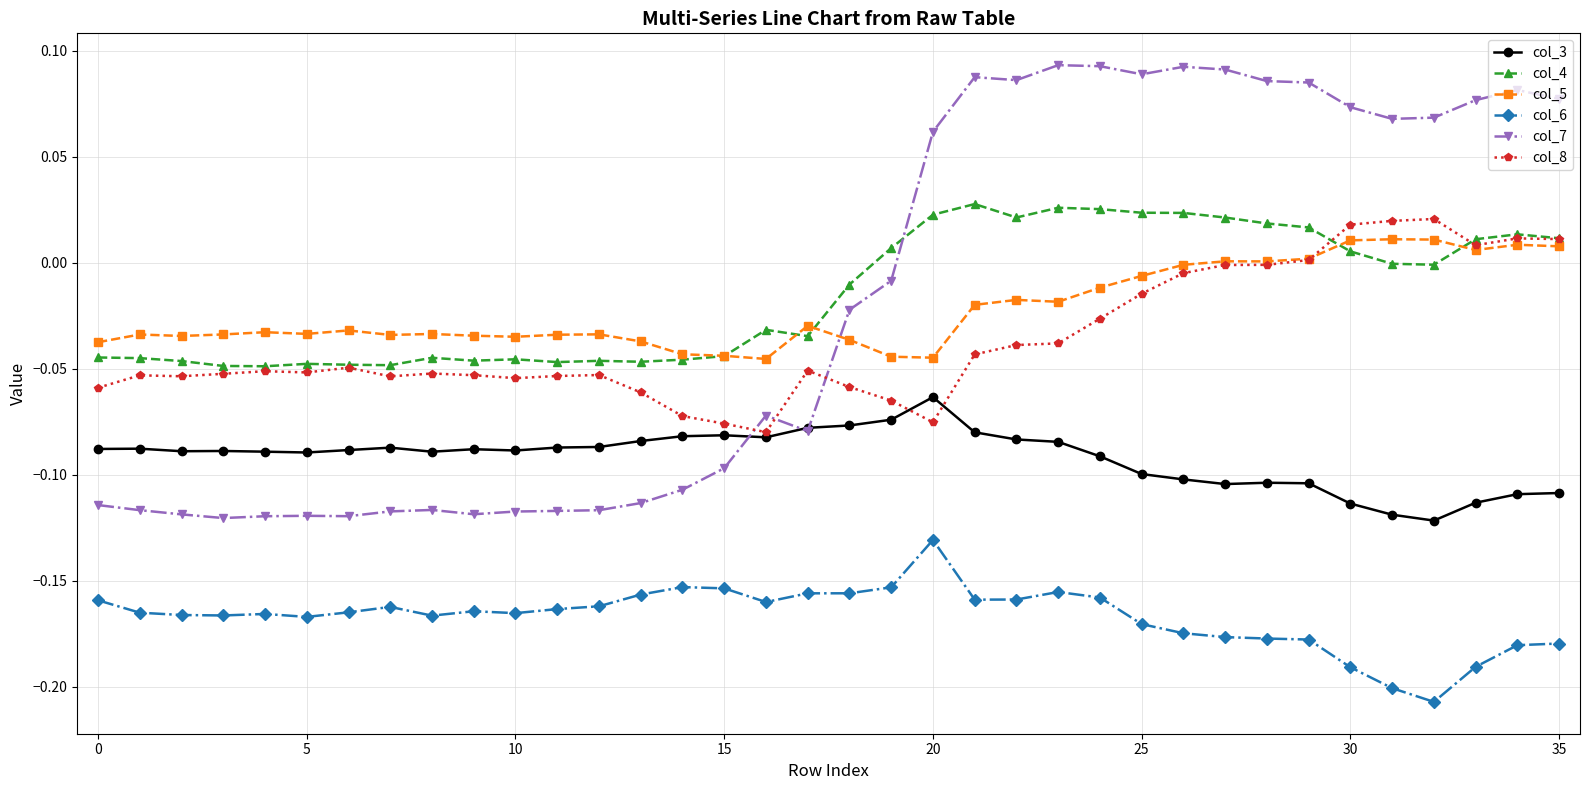

True or false: col_6 and col_8 cross at least once.

False